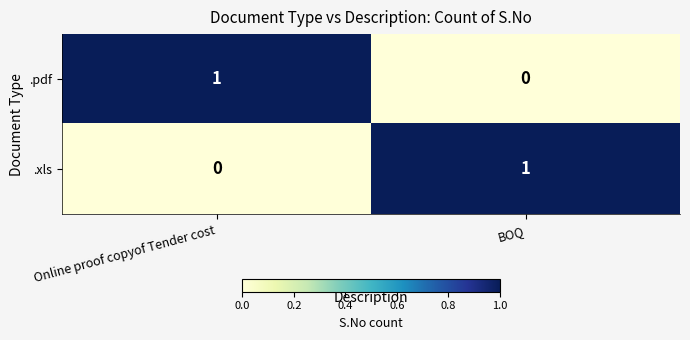

Which category has the lowest value in the .pdf series?

BOQ